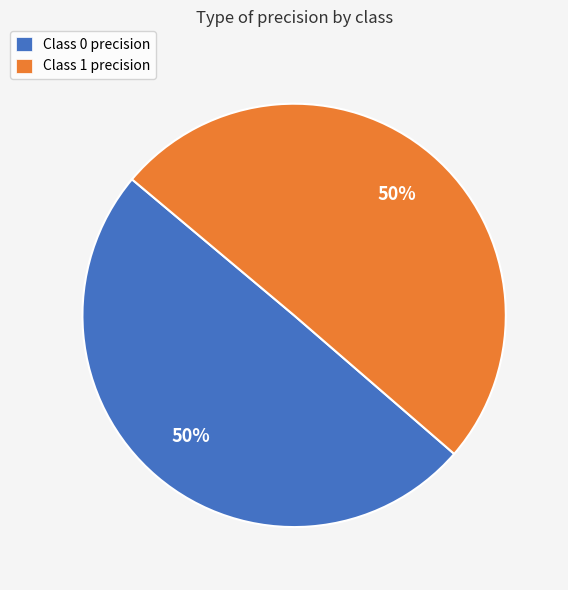

True or false: Class 0 precision accounts for 60% of the total.

False